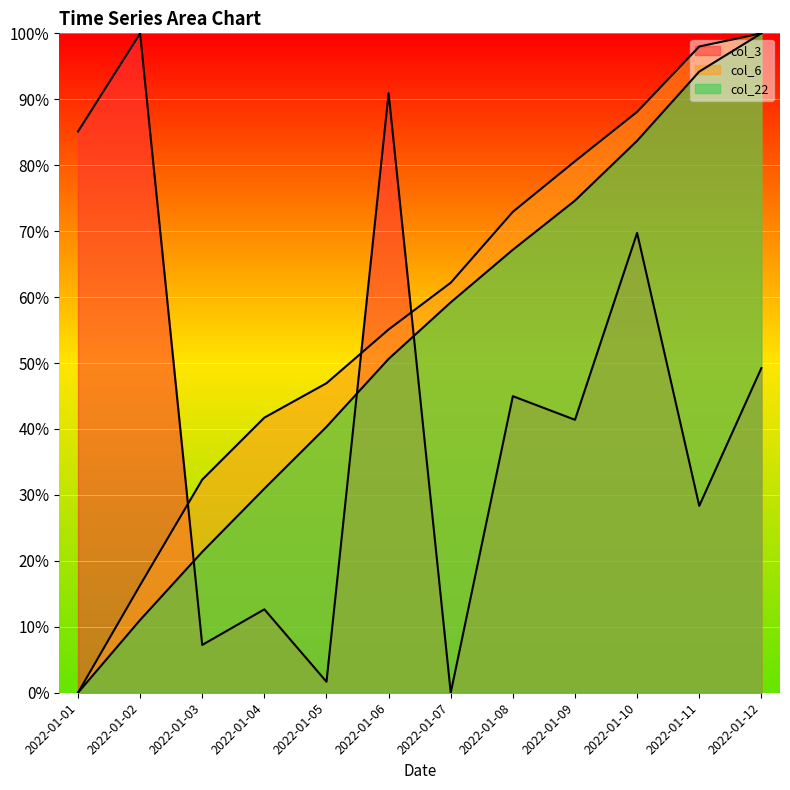

True or false: col_22 has more than 2 interior local peaks.

False